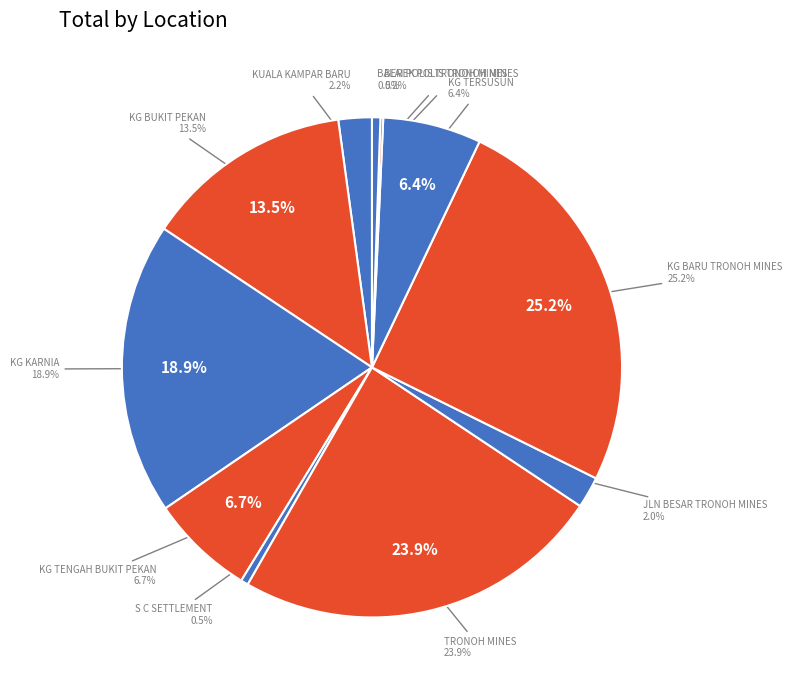

What is the change in value from S C SETTLEMENT to BALAI POLIS TRONOH MINES?

+1